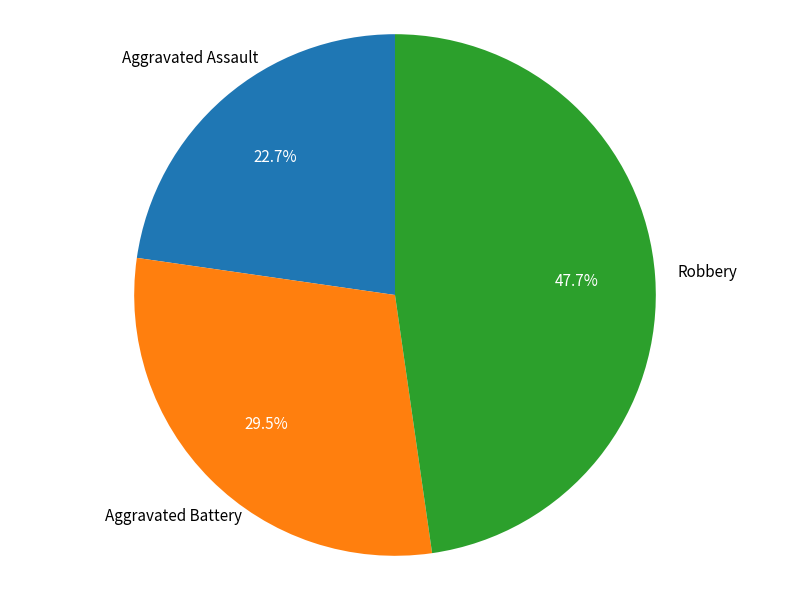

Which category has the smallest portion of the pie?

Aggravated Assault